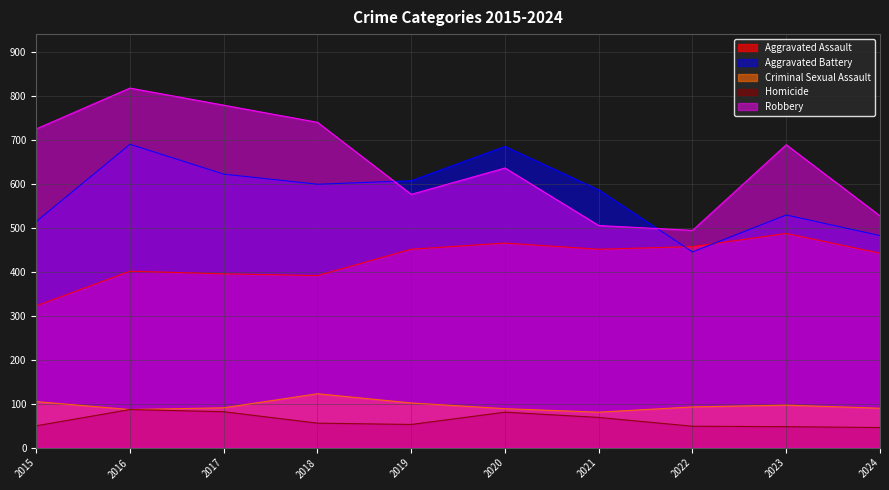

Rank the categories by Robbery value from lowest to highest.

2022, 2021, 2024, 2019, 2020, 2023, 2015, 2018, 2017, 2016